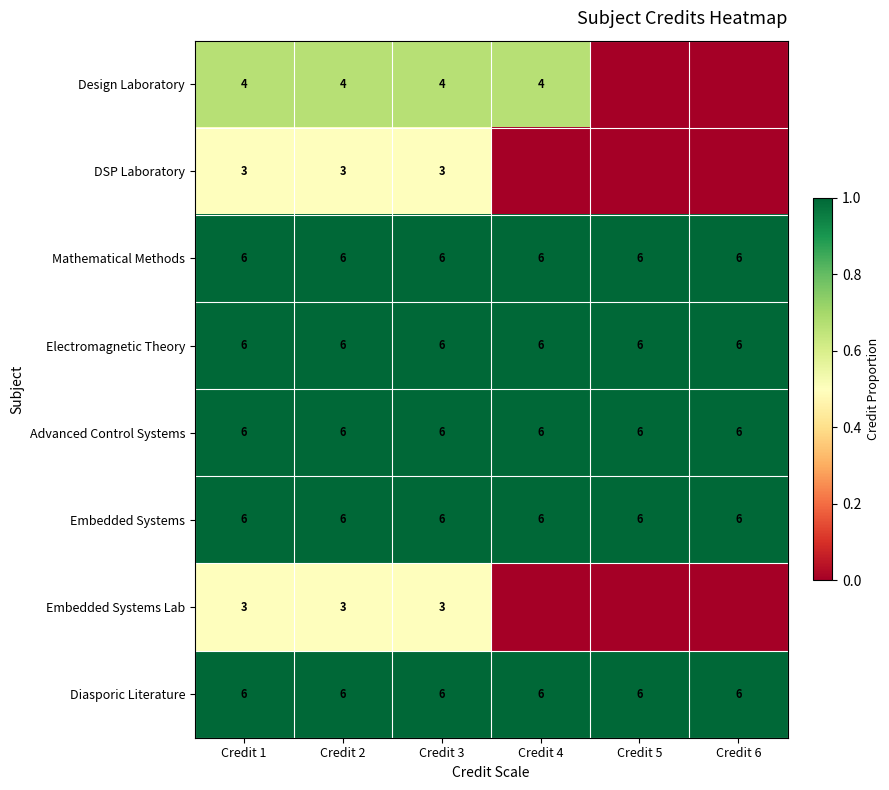

True or false: Diasporic Literature has a value of 1.5 at Credit 2.

False